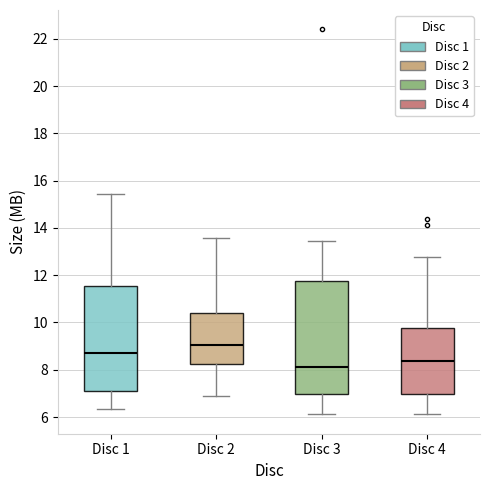

Which box is the tallest, from its lower edge to its upper edge?

Disc 3